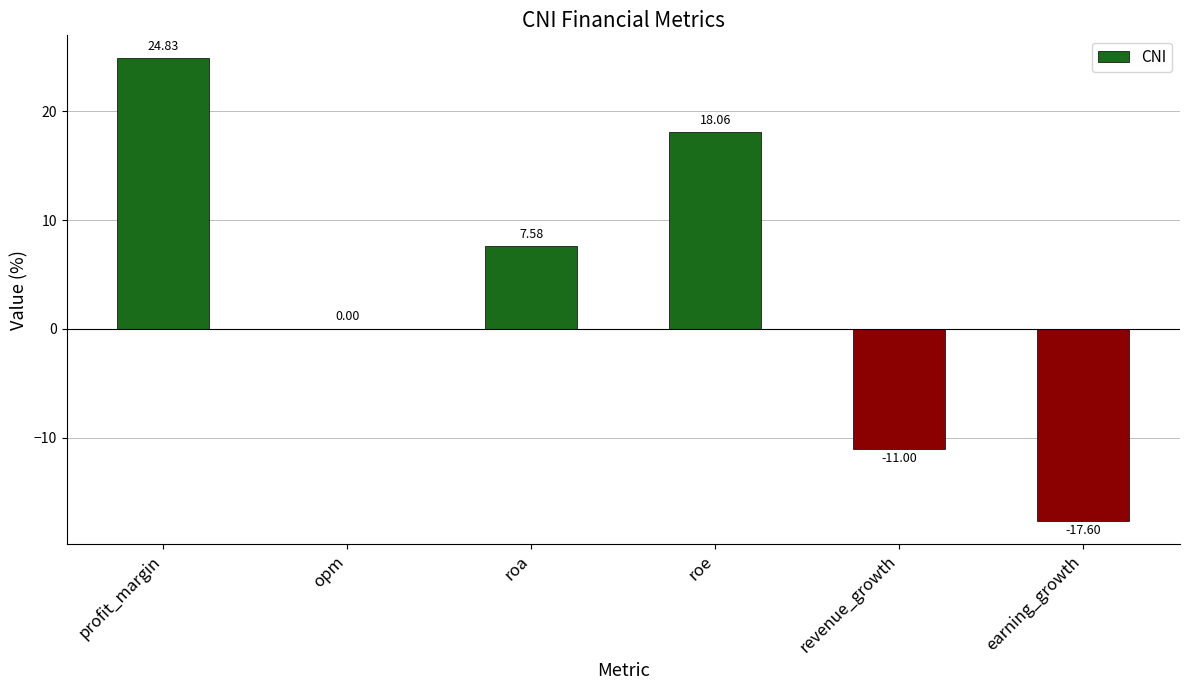

How many data points are above 7?

3